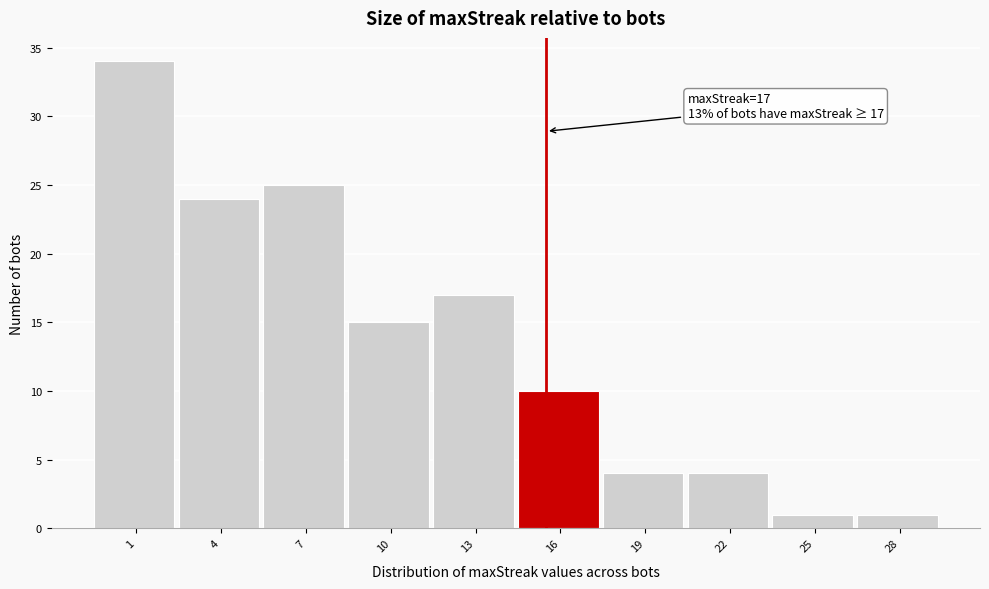

Reading left to right, extract all data points from this chart.

1=34	4=24	7=25	10=15	13=17	16=10	19=4	22=4	25=1	28=1